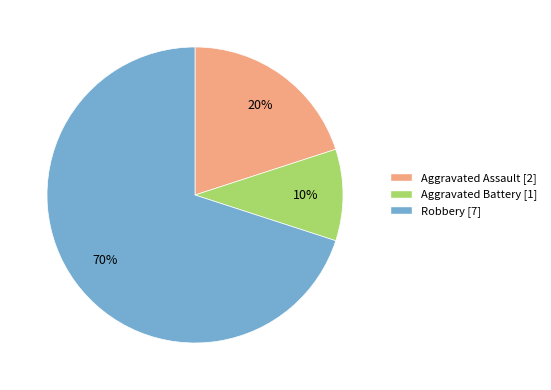

Is it true that Aggravated Battery is 23% of the pie?

False